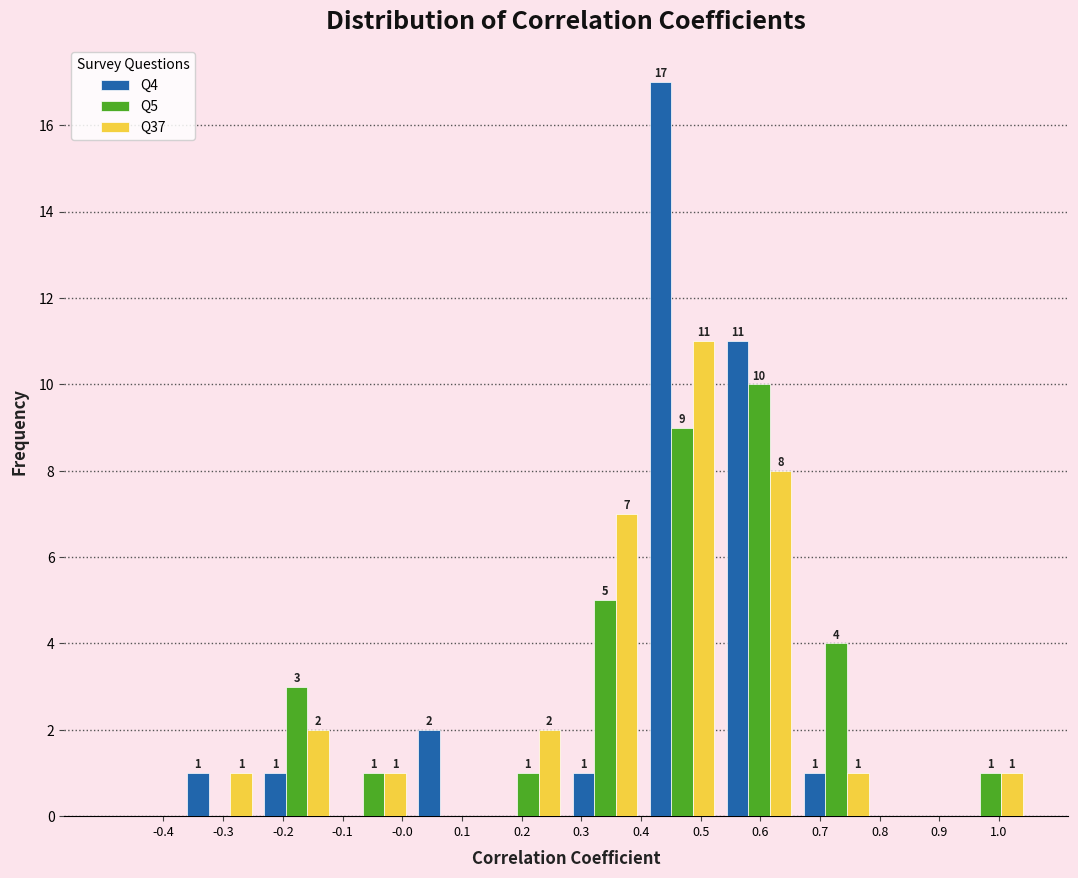

In the Q5 series, which range on the x-axis has the tallest bar?

0.53 to 0.66